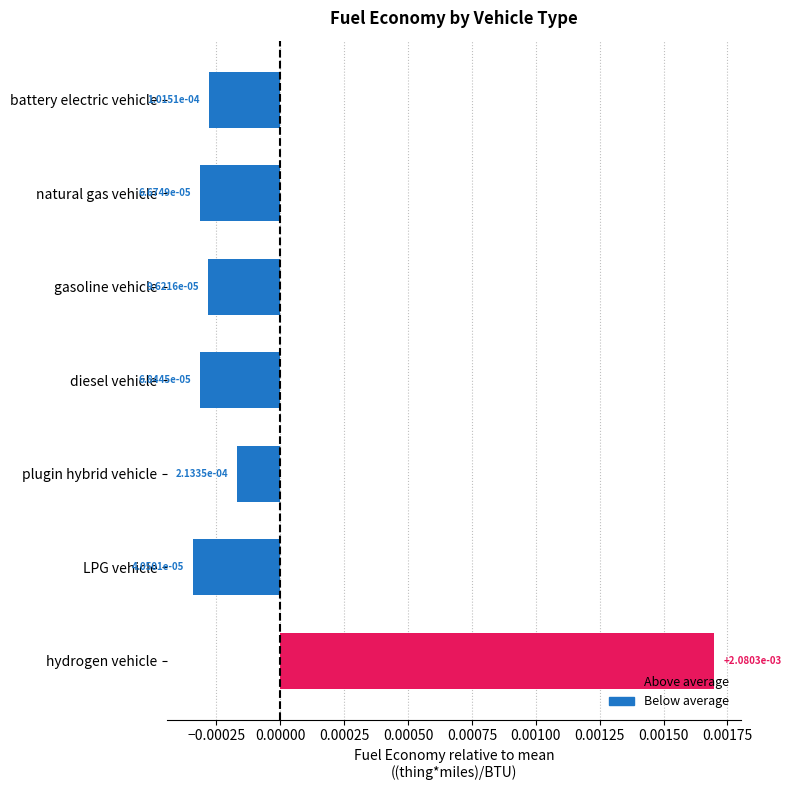

List the labels in order of value, largest first.

hydrogen vehicle, plugin hybrid vehicle, battery electric vehicle, gasoline vehicle, diesel vehicle, natural gas vehicle, LPG vehicle